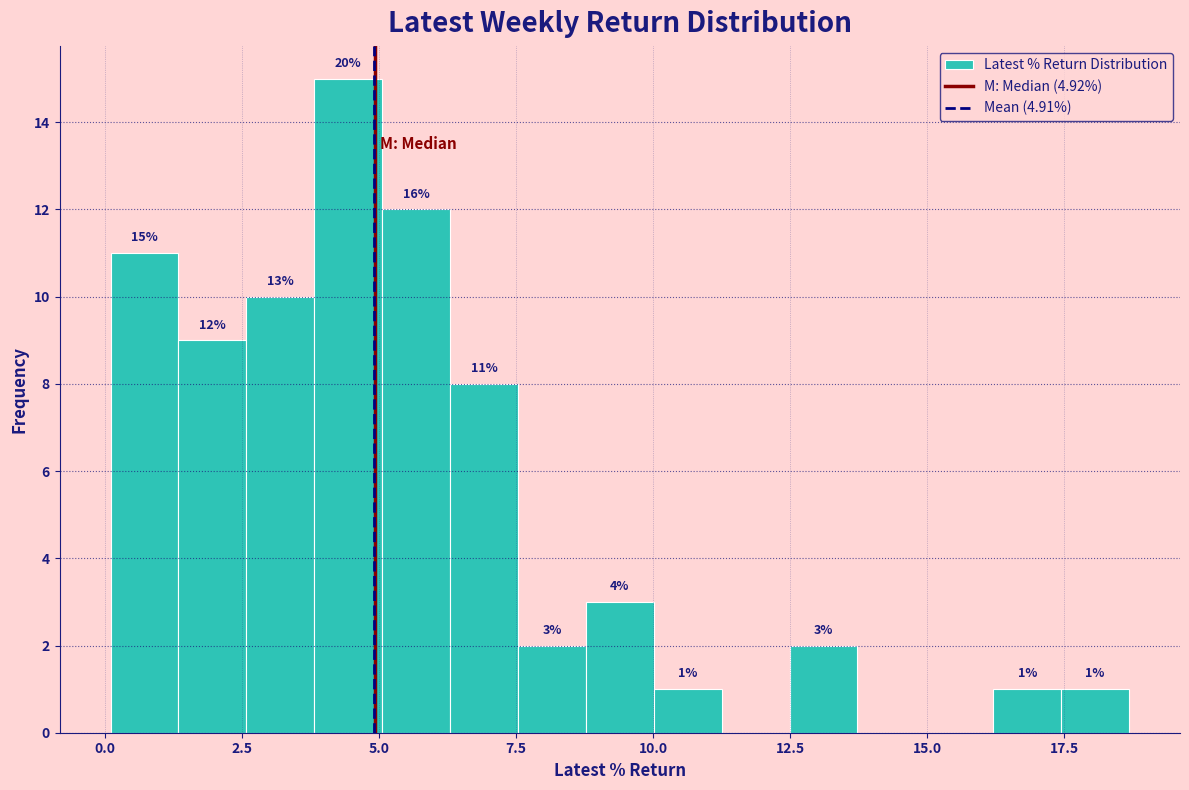

Read against the x-axis, roughly where is the centre of the tallest bar?

4.5